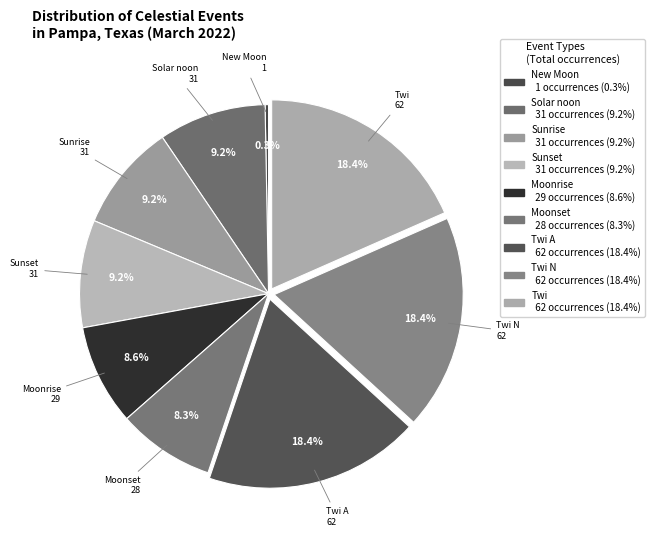

Which has a higher value, Twi or Moonrise?

Twi